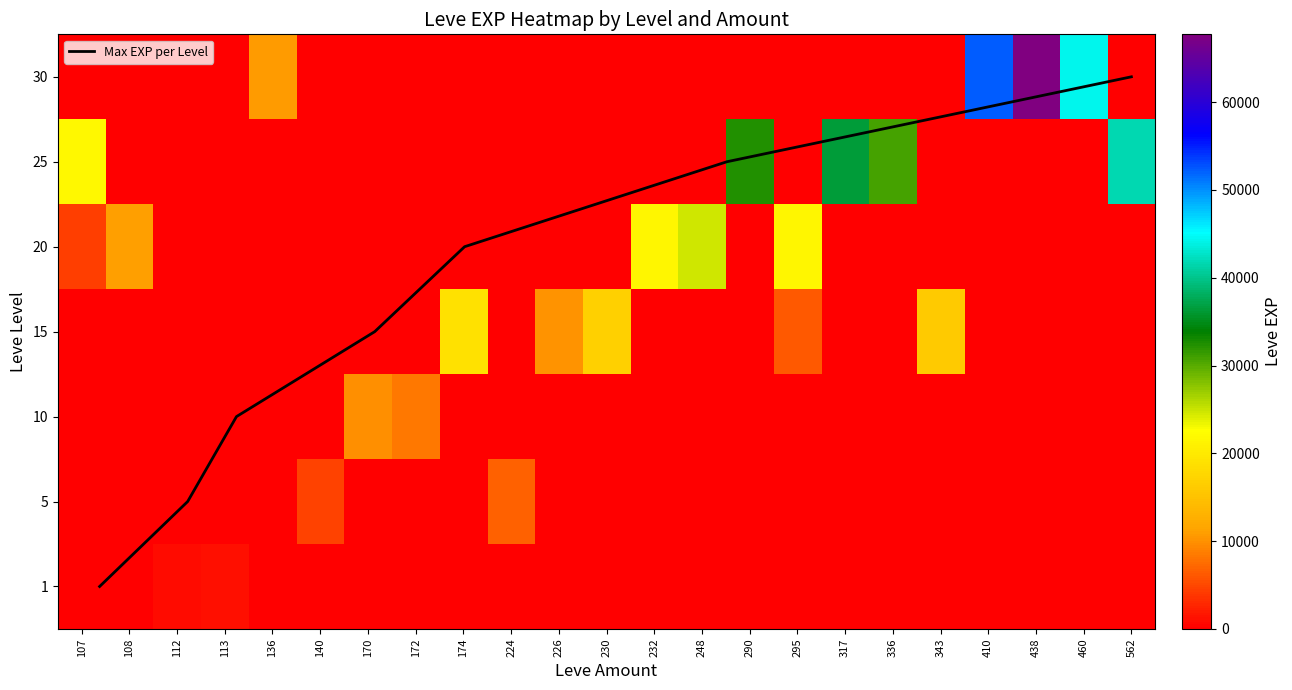

Rank the categories by 140 value from highest to lowest.

5, 1, 10, 15, 20, 25, 30